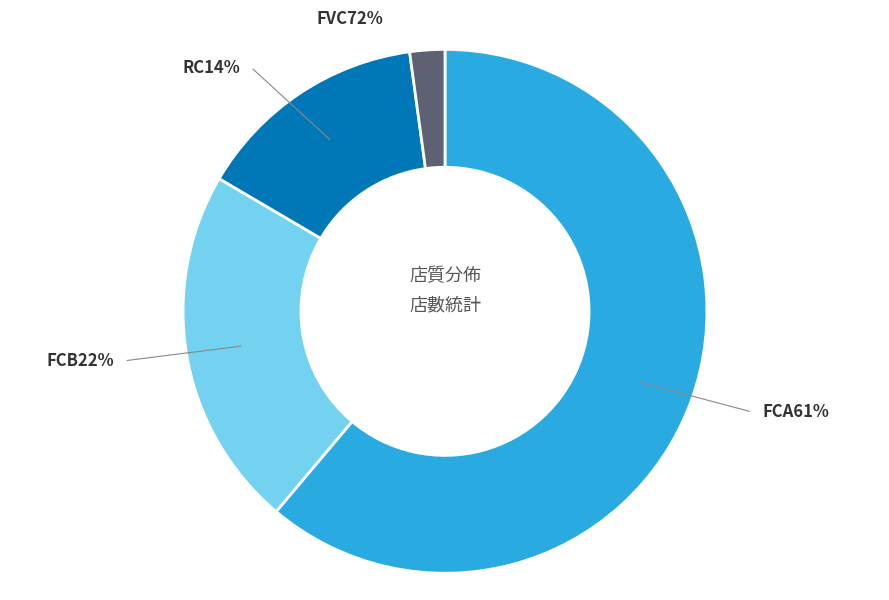

What is the ratio of the value at RC to the value at FCB?

0.6